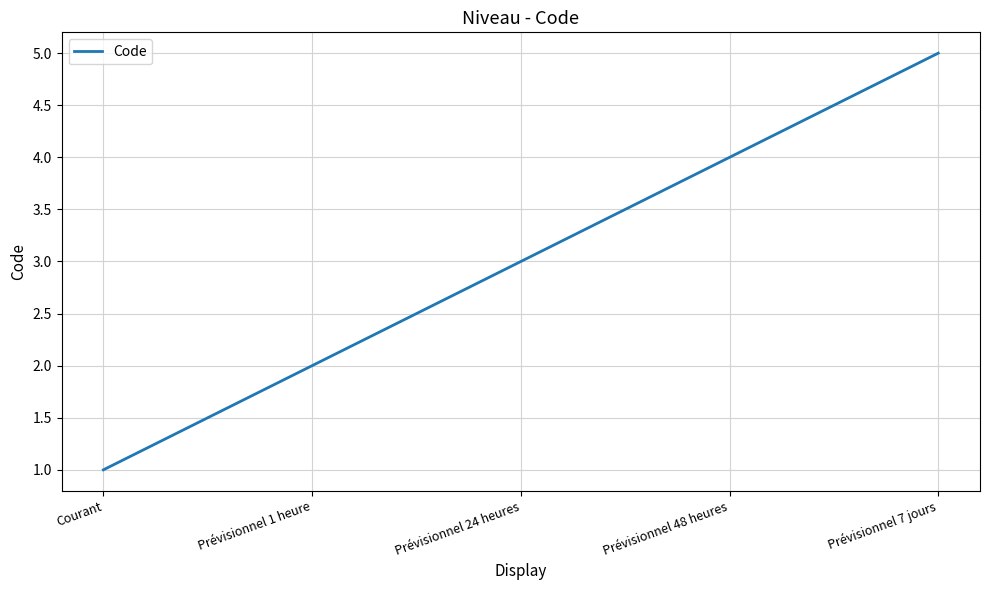

Read the value at Prévisionnel 48 heures.

4